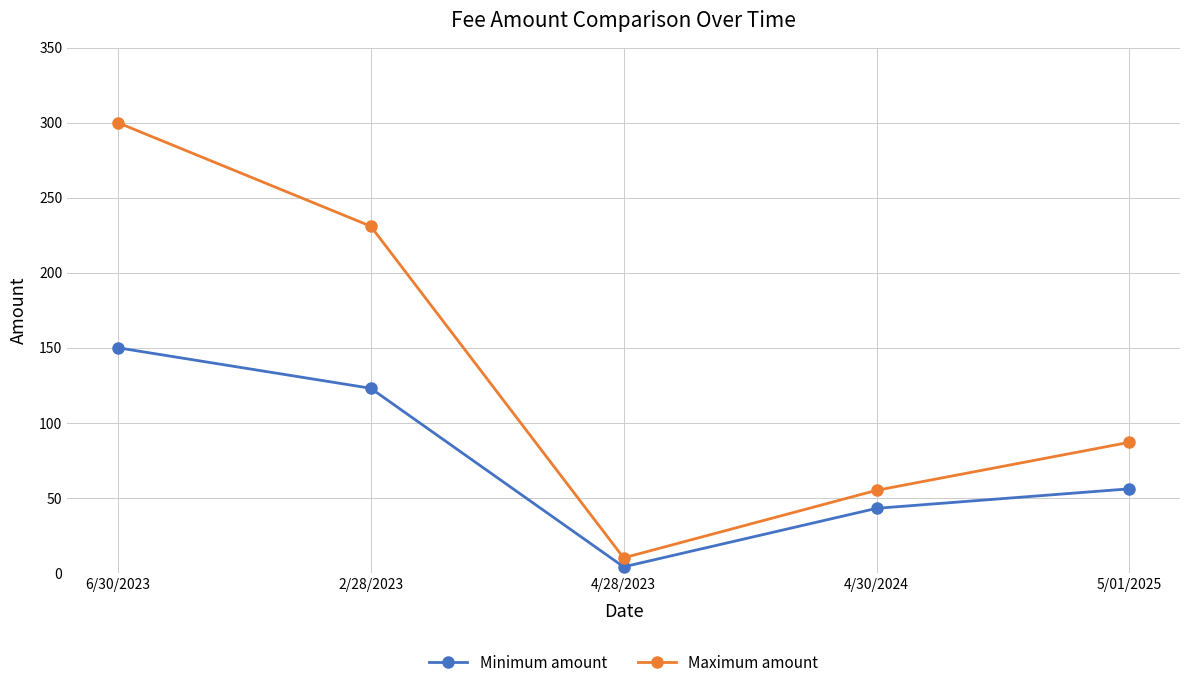

What is the minimum value shown in the chart?

4